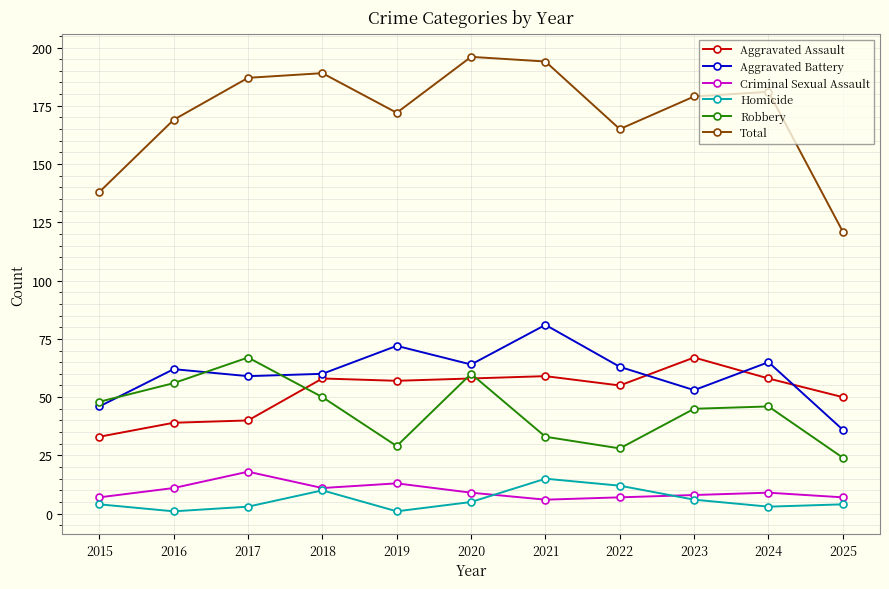

Reading left to right, list all the values displayed in this chart.

Aggravated Assault: 33	39	40	58	57	58	59	55	67	58	50
Aggravated Battery: 46	62	59	60	72	64	81	63	53	65	36
Criminal Sexual Assault: 7	11	18	11	13	9	6	7	8	9	7
Homicide: 4	1	3	10	1	5	15	12	6	3	4
Robbery: 48	56	67	50	29	60	33	28	45	46	24
Total: 138	169	187	189	172	196	194	165	179	181	121